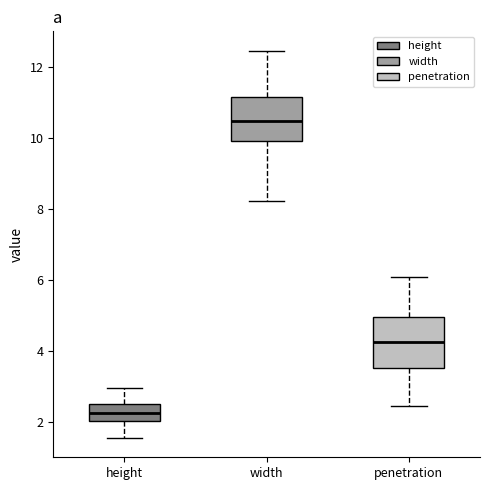

Where is the upper edge of the box for width on the y-axis? The values are not printed on the chart, so give them approximately, as read against the axis.

11.2